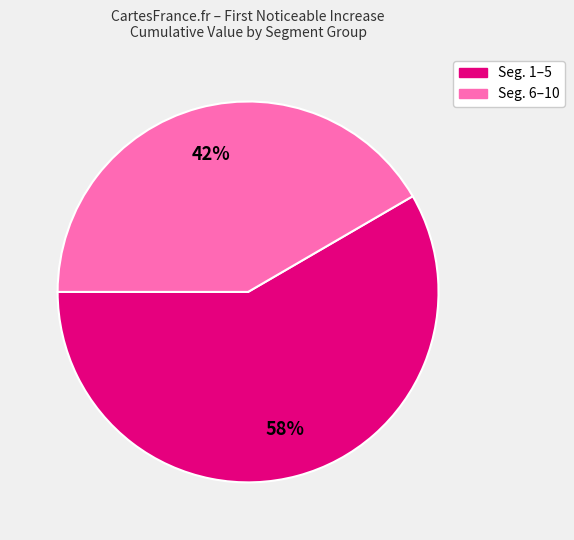

To the nearest percent, what is the average slice percentage?

50%